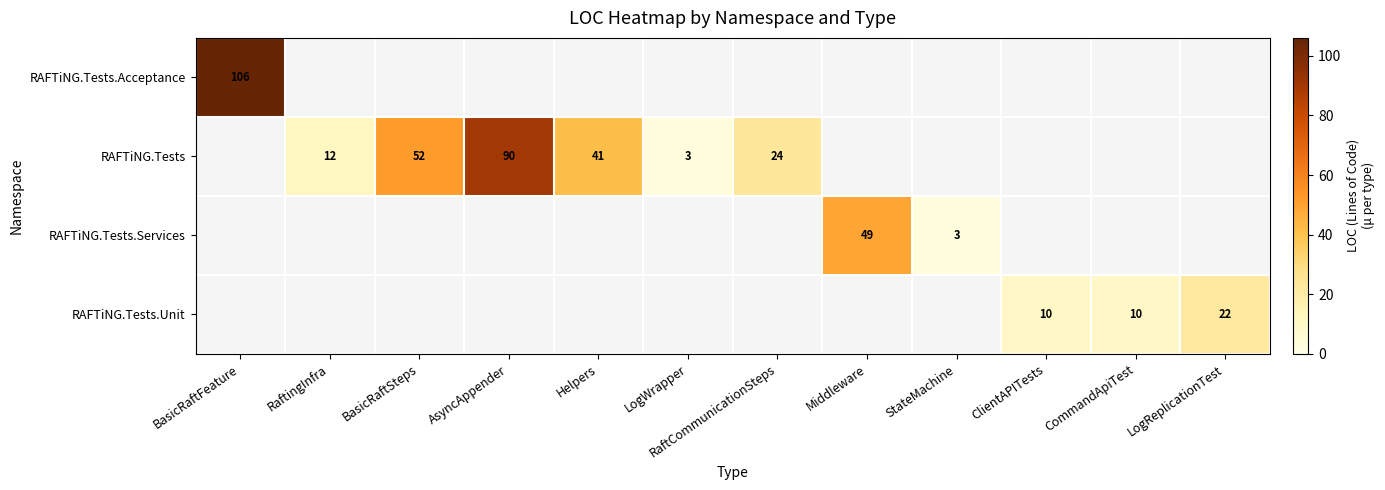

At which category is the sum across all series the highest?

BasicRaftFeature